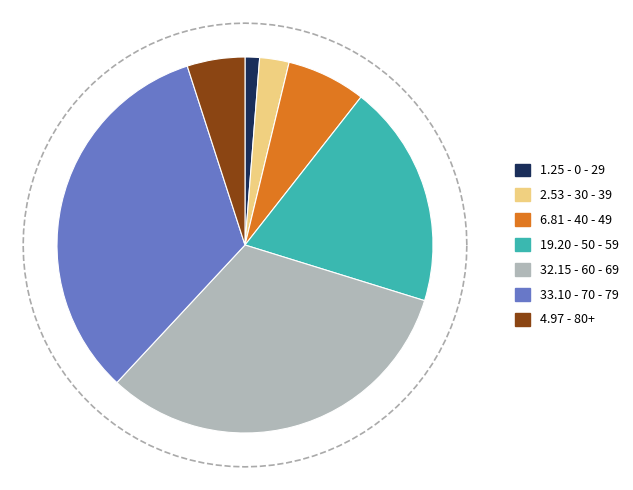

Combined, do 18 and 21 account for over 50%?

No